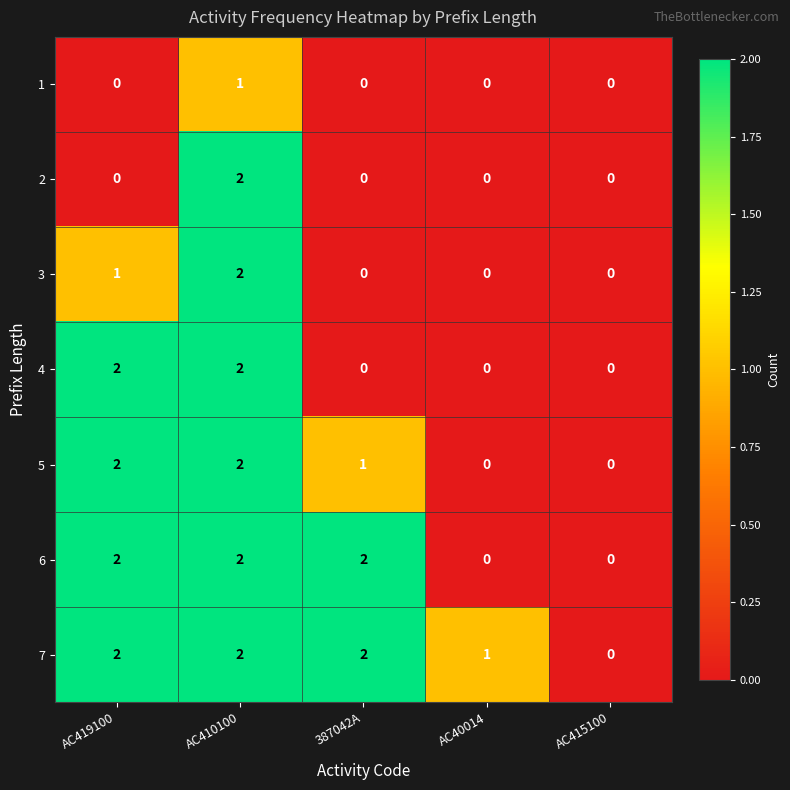

Rank the series by their average value, from highest to lowest.

7, 6, 5, 4, 3, 2, 1